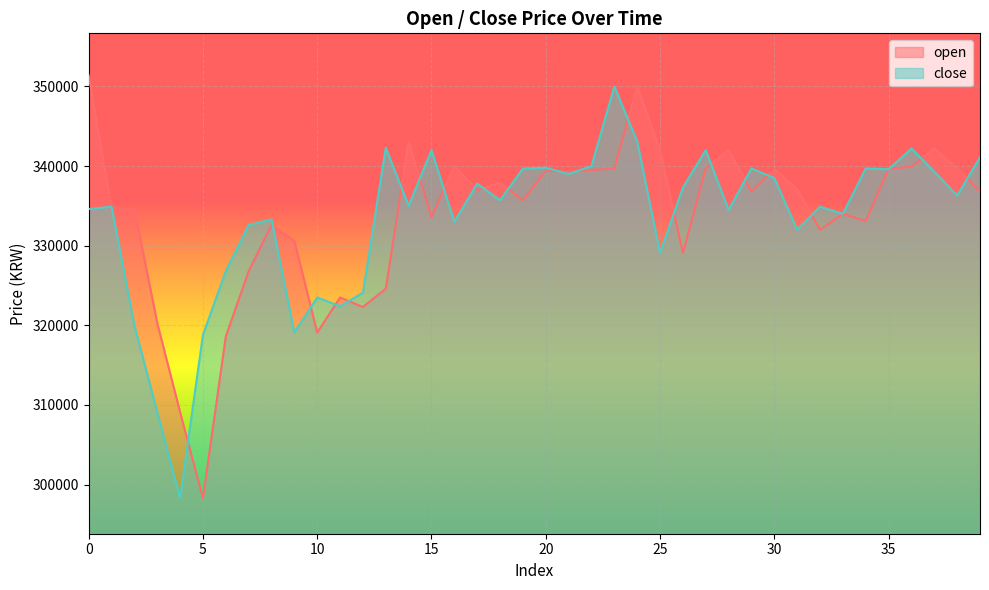

What is the difference between the highest and lowest values at 4?

10800